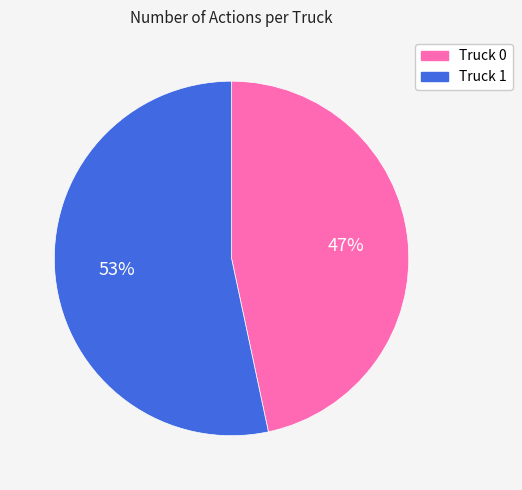

Which category has the smallest portion of the pie?

Truck 0